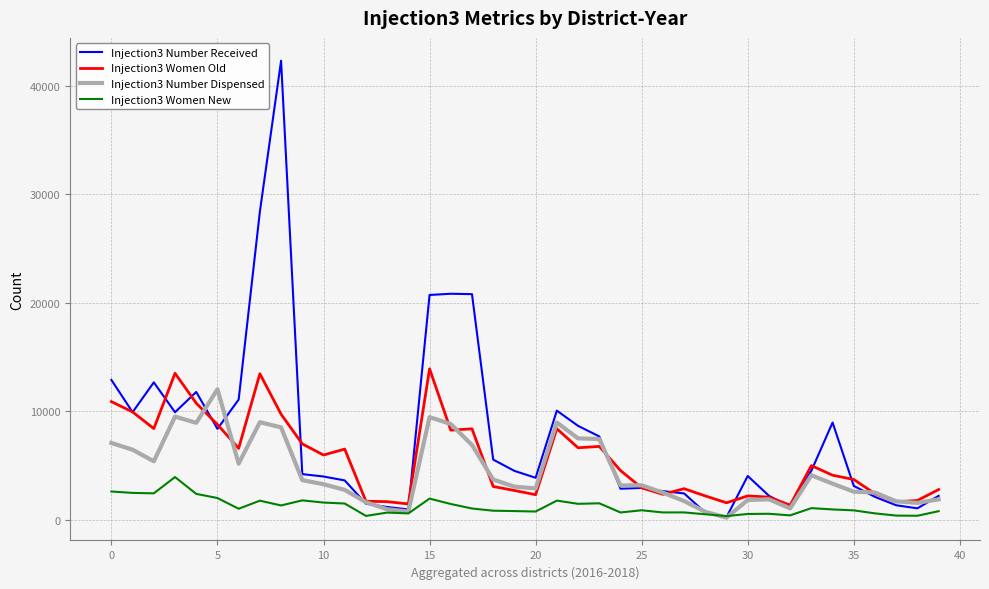

How many categories are shown in the chart?

40